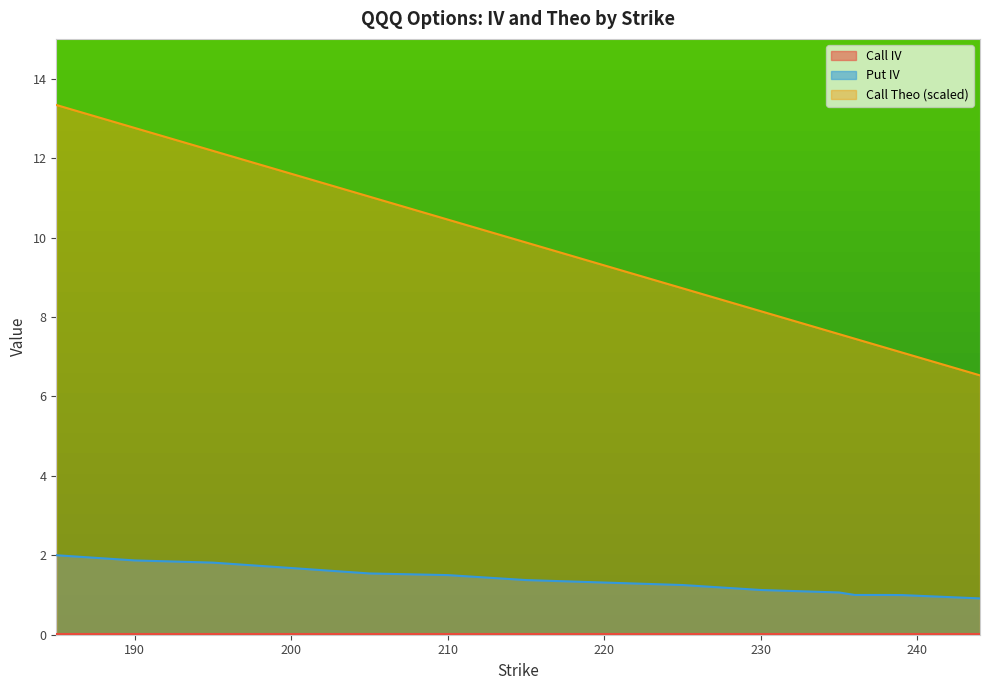

Which series has the widest spread of values?

Call Theo (scaled)